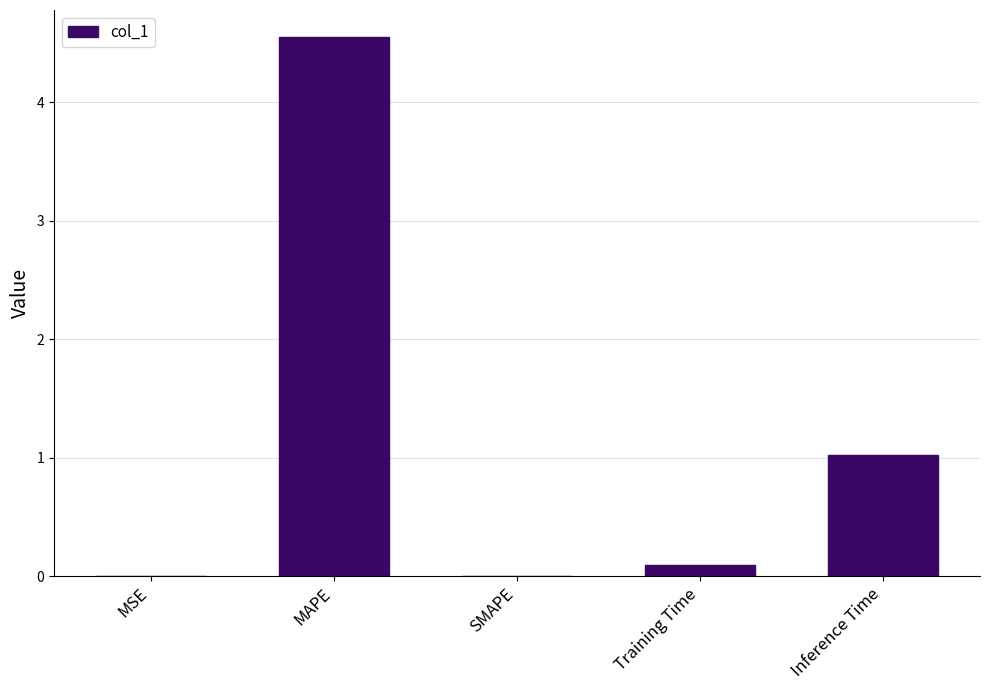

Are the bars horizontal?

No